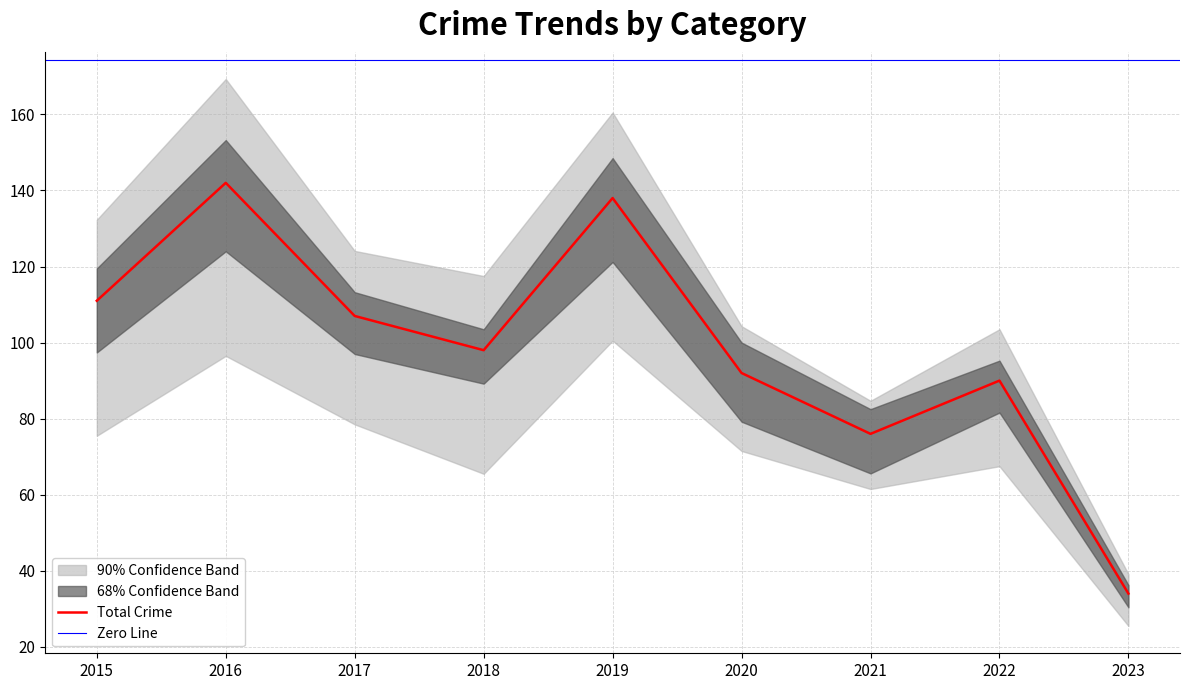

Is it true that Theft equals 59 at 2020?

False